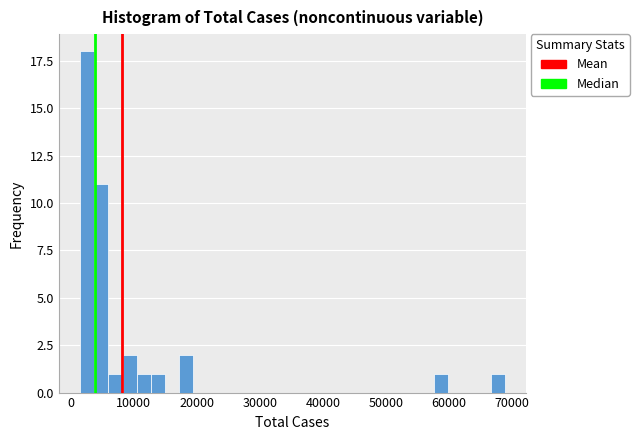

Around what value on the x-axis is the tallest bar? Give the approximate position of its centre, as read against the axis.

3000